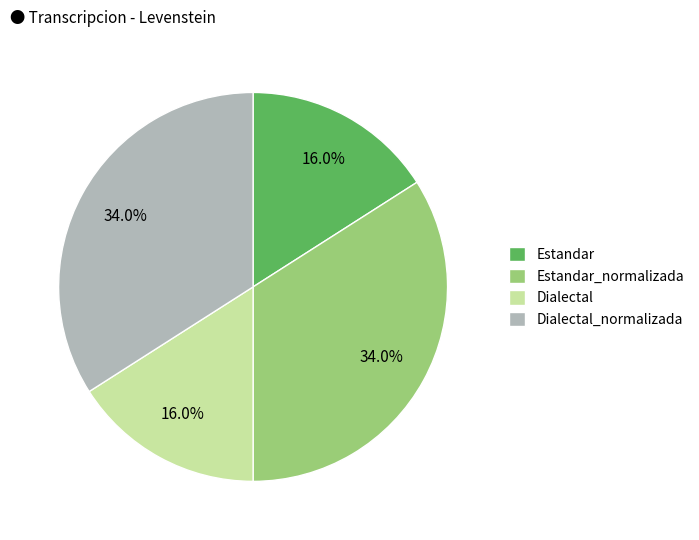

How many slices are in this pie chart?

4